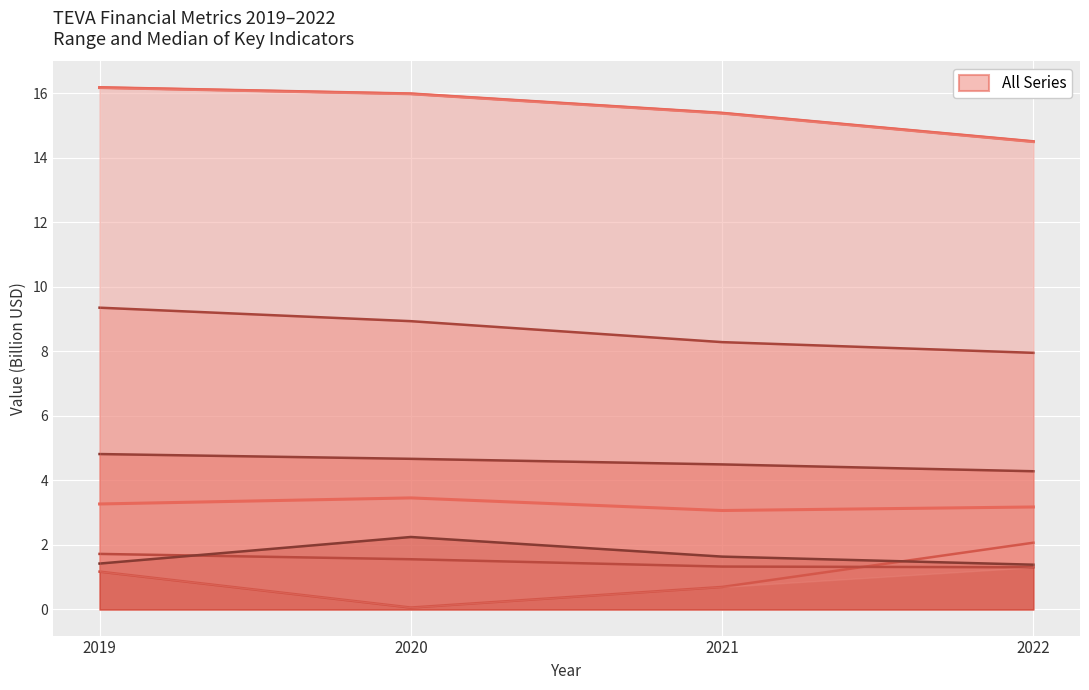

List the labels in order of value, smallest first.

2021, 2022, 2019, 2020